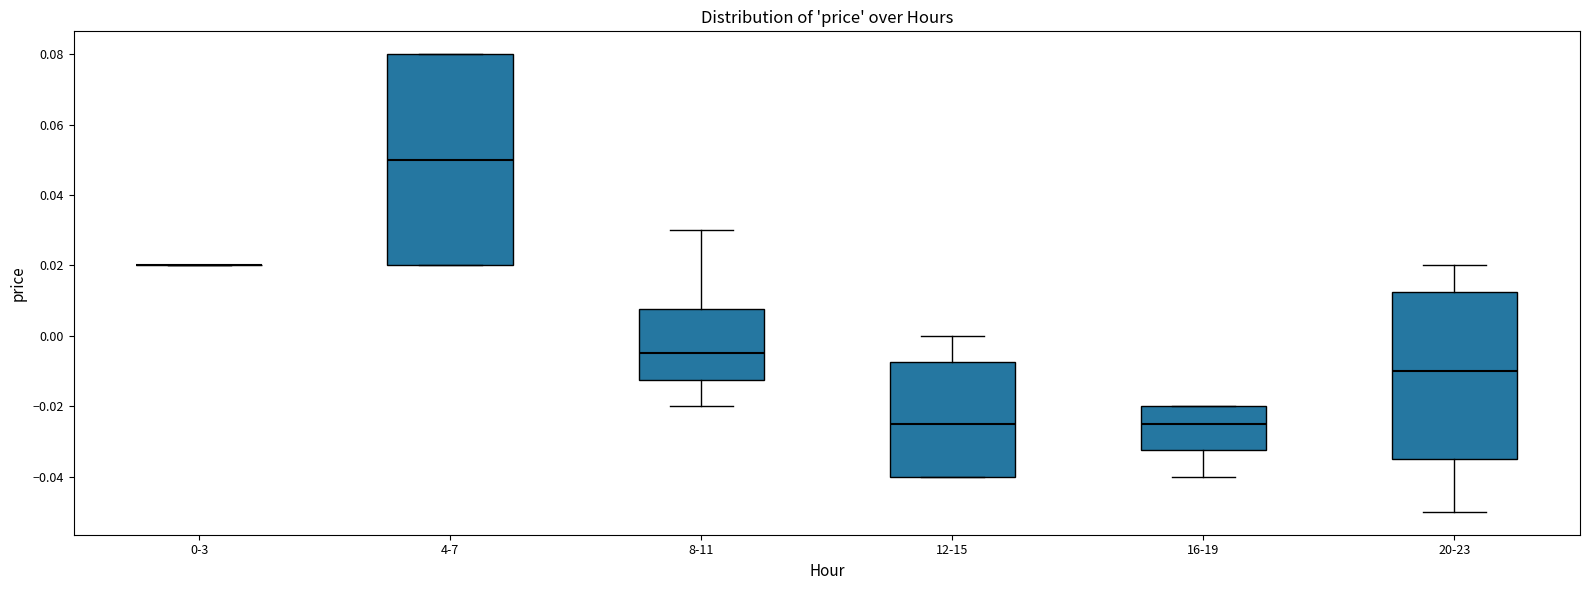

Which box is the tallest, from its lower edge to its upper edge?

4-7